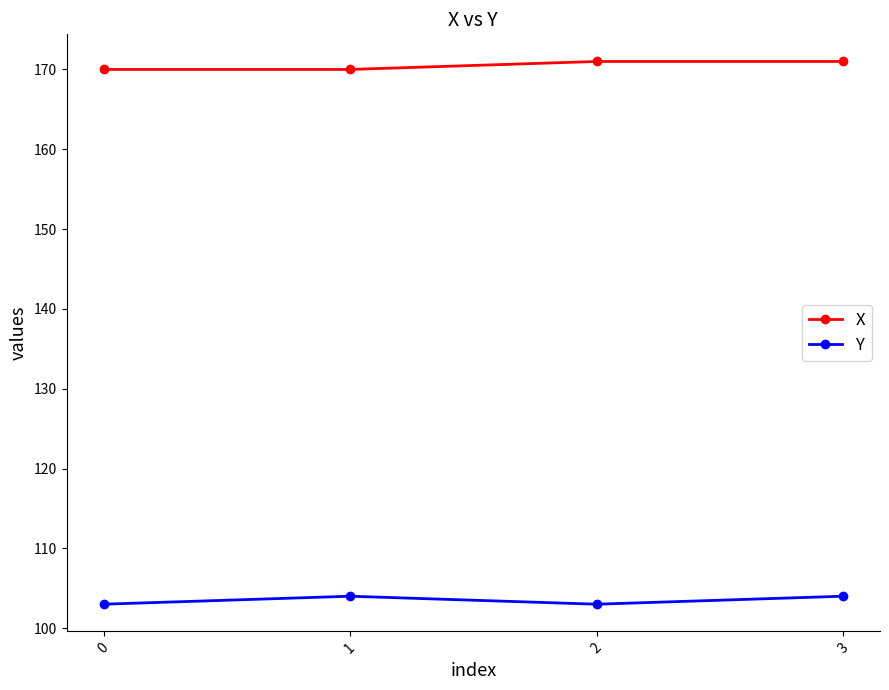

List the series in order of their overall mean, lowest first.

Y, X